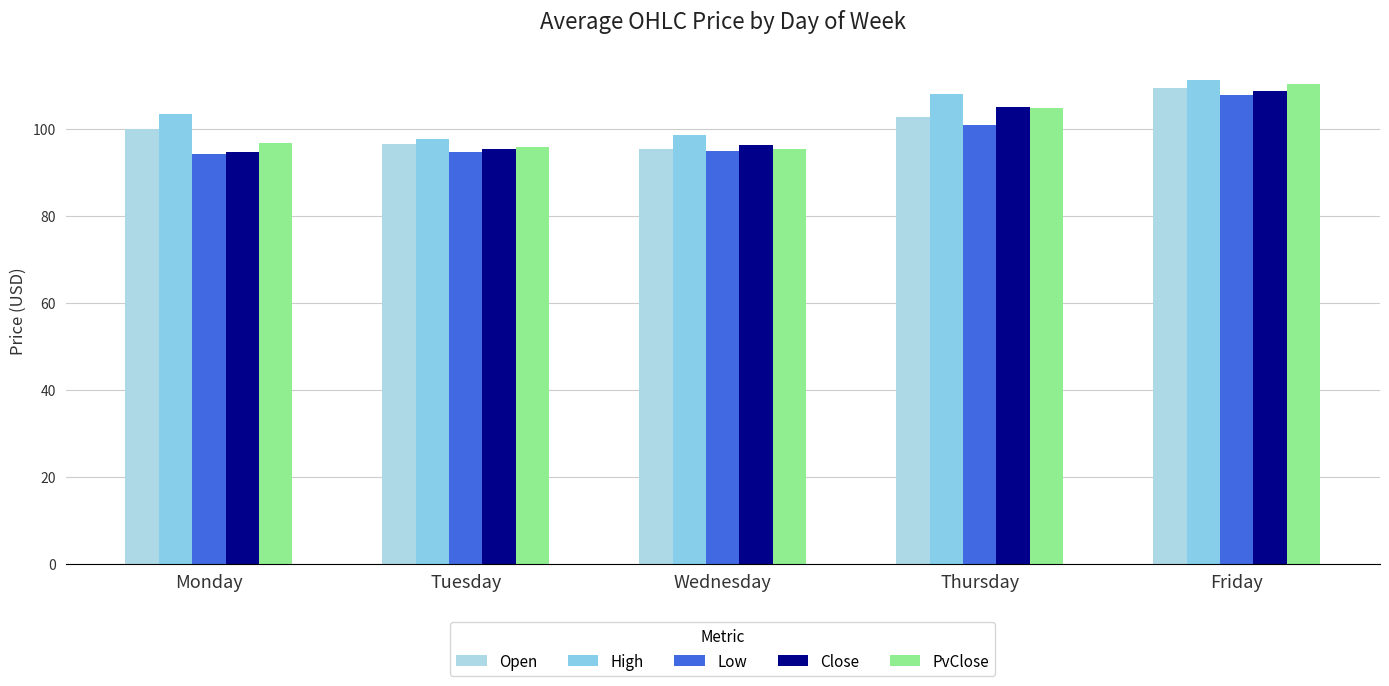

Reading left to right, list all the values displayed in this chart.

Open: Monday=99.8	Tuesday=96.5	Wednesday=95.3	Thursday=102.6	Friday=109.4
High: Monday=103.3	Tuesday=97.6	Wednesday=98.5	Thursday=107.9	Friday=111.2
Low: Monday=94.2	Tuesday=94.5	Wednesday=94.8	Thursday=100.8	Friday=107.8
Close: Monday=94.5	Tuesday=95.2	Wednesday=96.3	Thursday=104.9	Friday=108.6
PvClose: Monday=96.6	Tuesday=95.9	Wednesday=95.2	Thursday=104.7	Friday=110.2